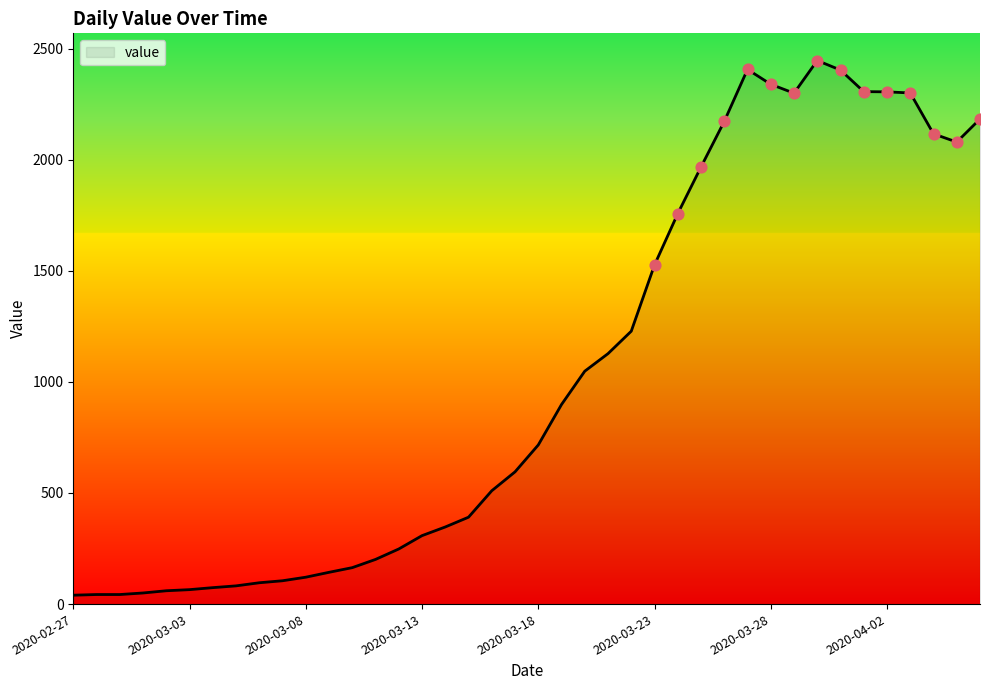

What is the greatest value displayed?

2446